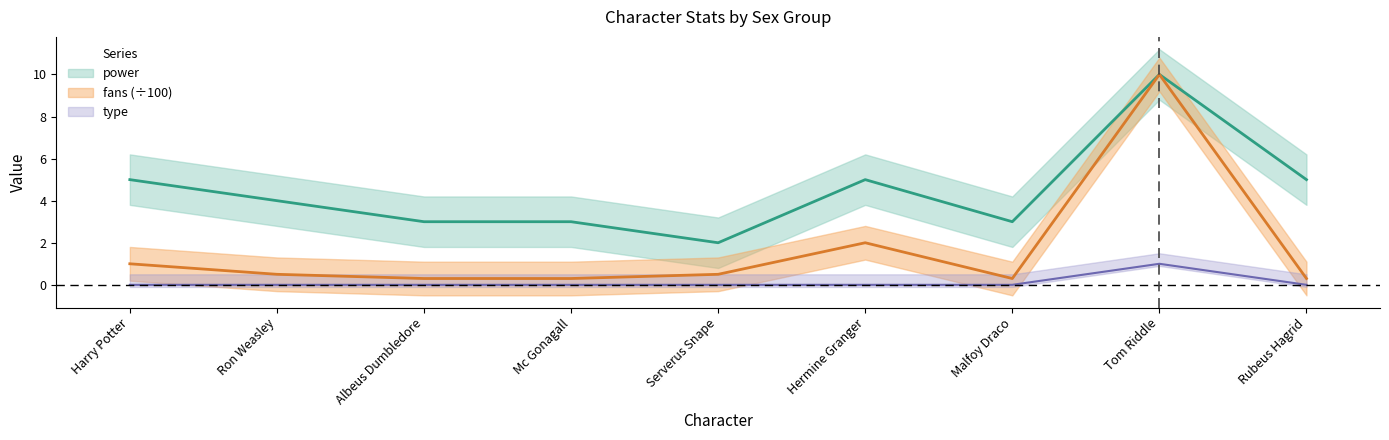

Which series changed the most between Serverus Snape and Rubeus Hagrid?

power